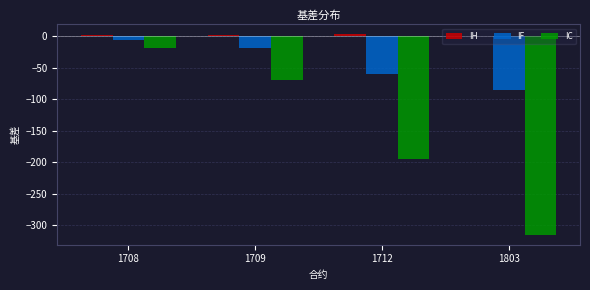

At which category is the sum across all series the highest?

1708